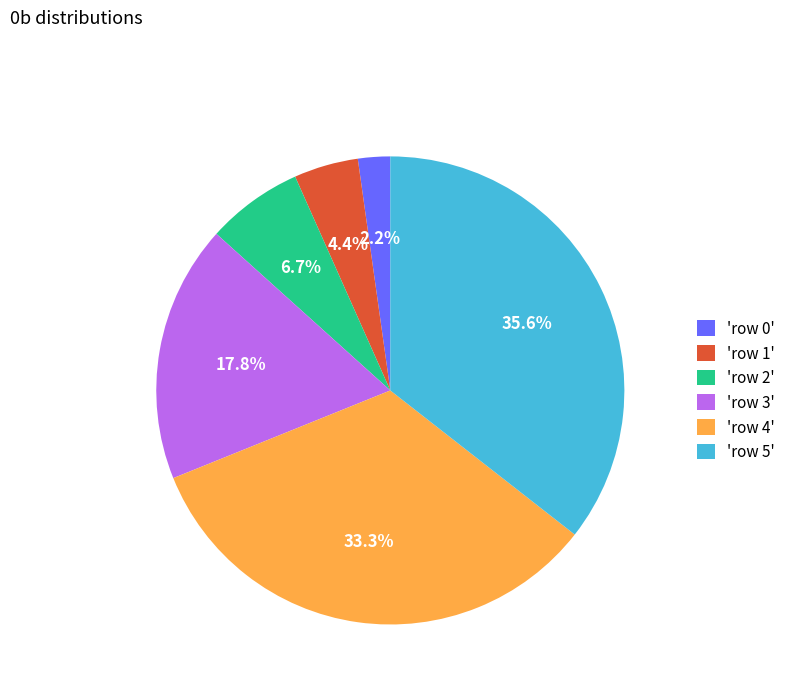

Rank the categories by value from highest to lowest.

'row 5', 'row 4', 'row 3', 'row 2', 'row 1', 'row 0'